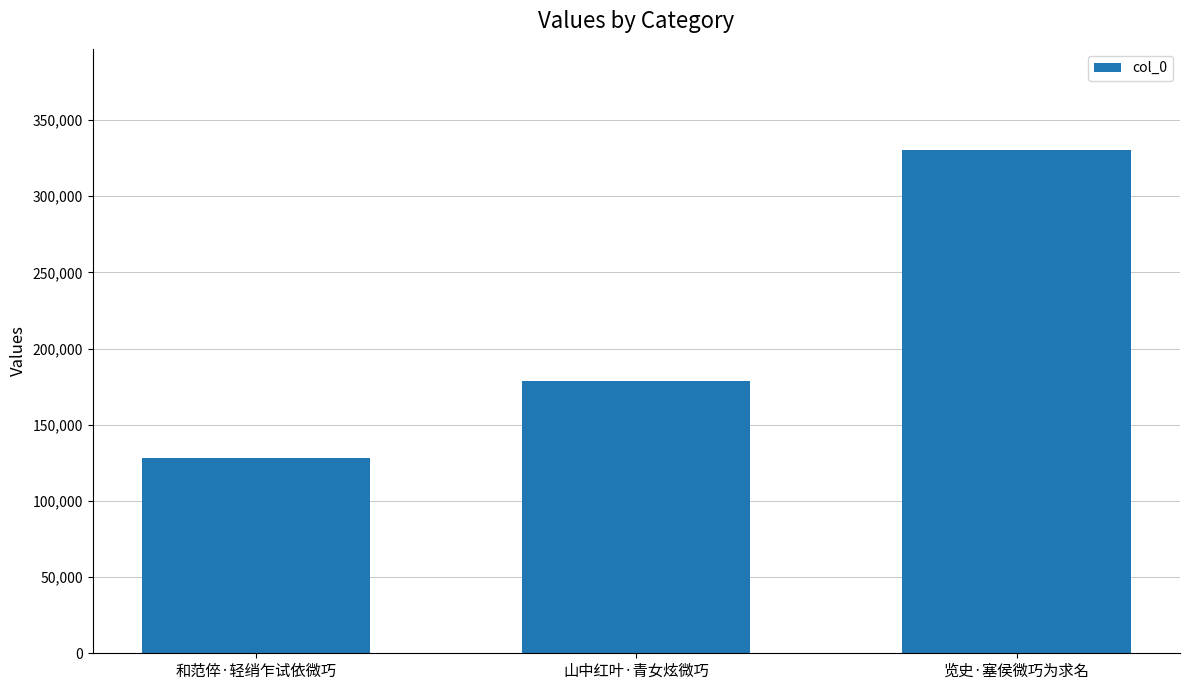

The chart shows a value of 330597 at 览史·塞侯微巧为求名. True or false?

True